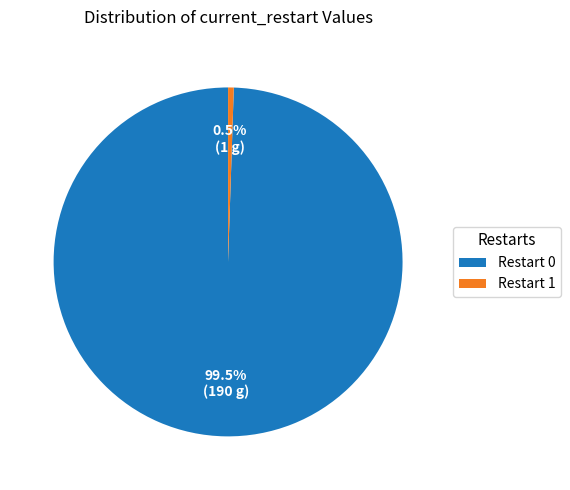

How many segments does this pie chart have?

2